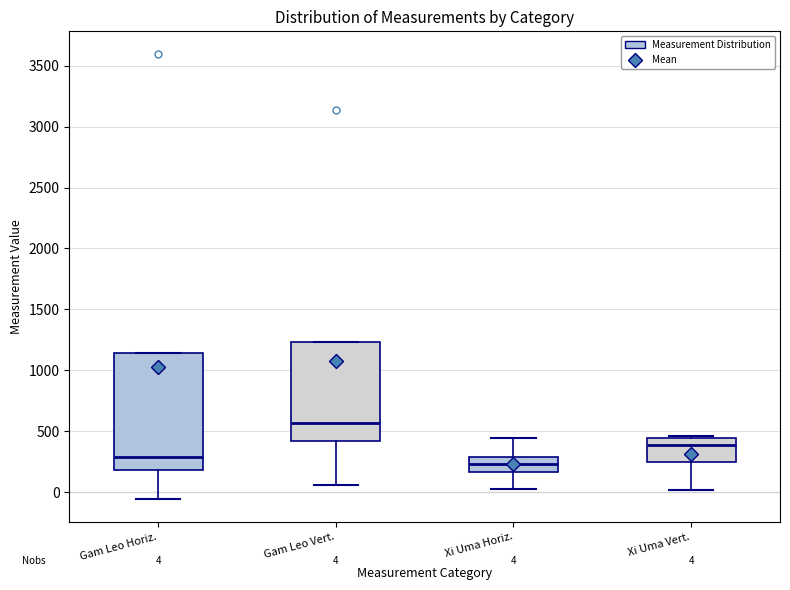

Which box is the tallest, from its lower edge to its upper edge?

Gam Leo Horiz.